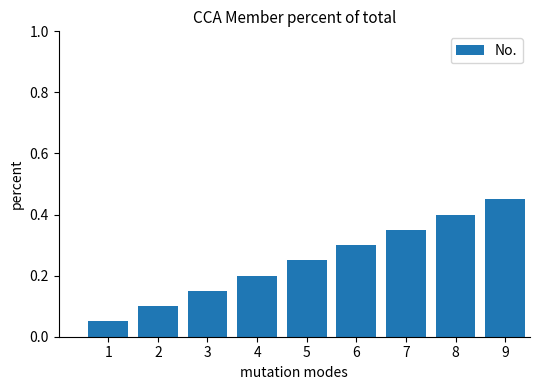

Does the chart contain any negative values?

No